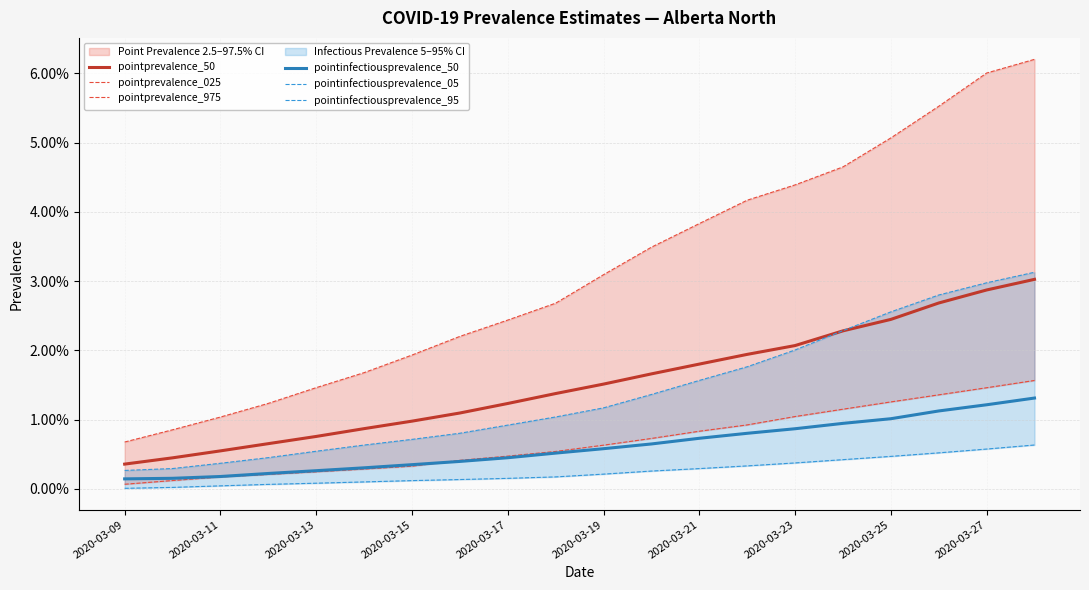

Between 2020-03-15 and 17, which is larger?

17